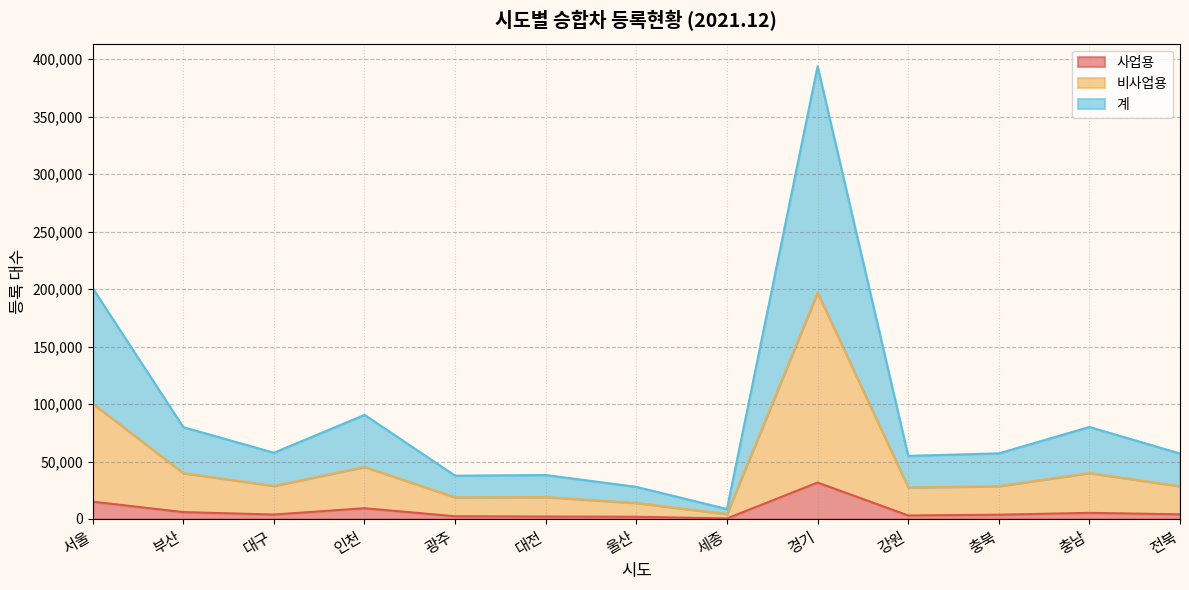

Does the chart display data point markers on the line(s)?

No